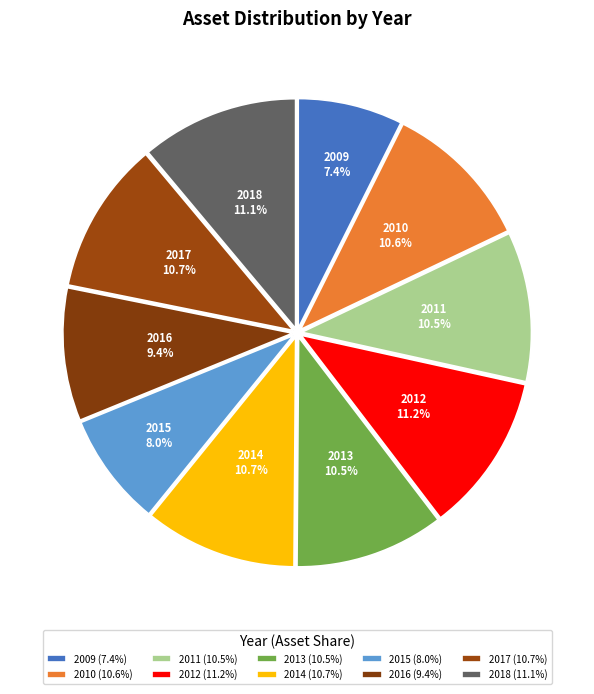

Combined, what portion of the pie is 2017 and 2010?

21.3%